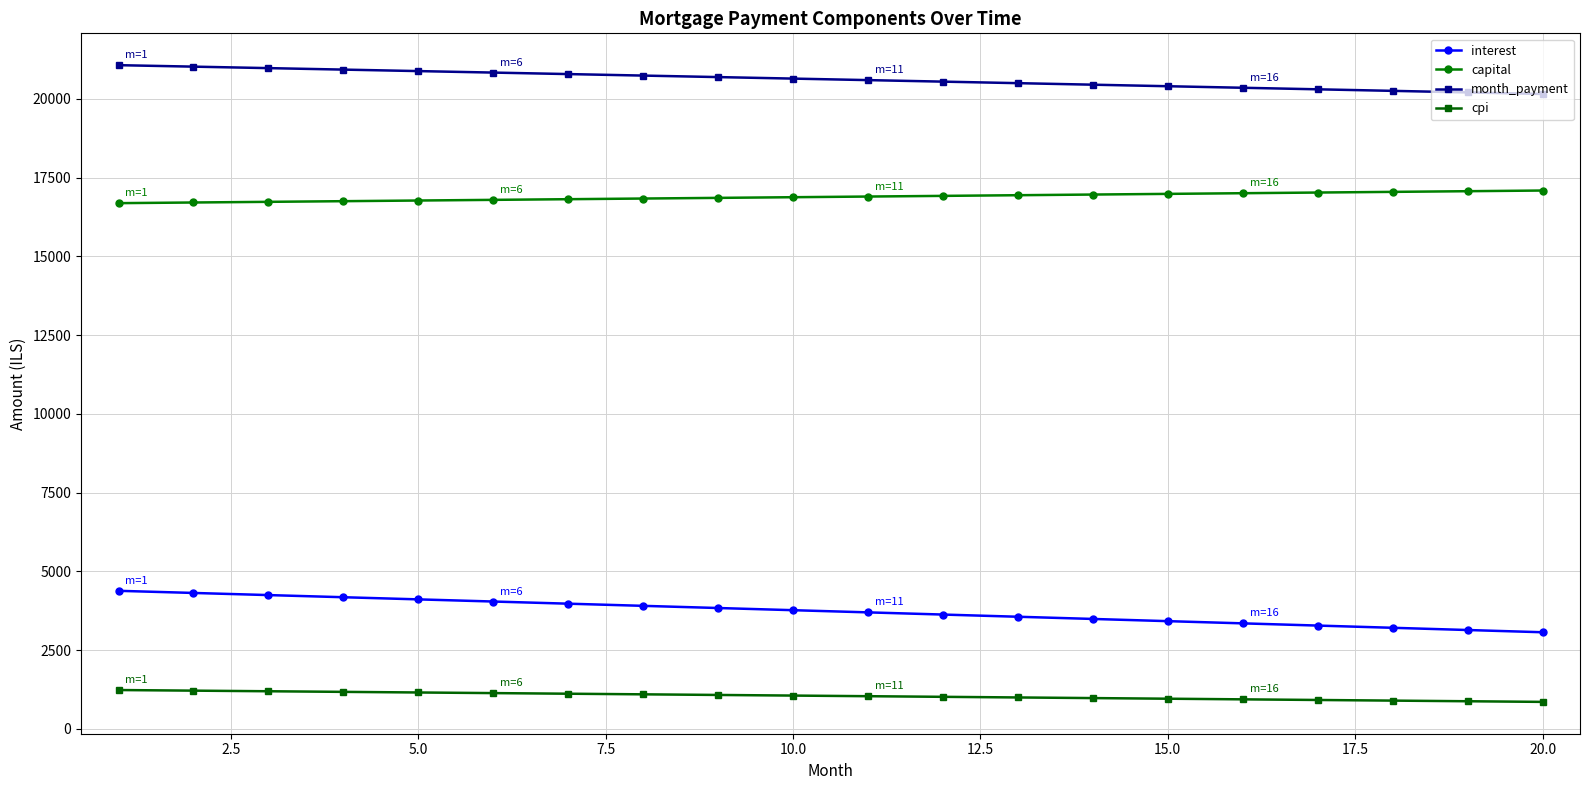

How many data points in interest are less than 3765?

10